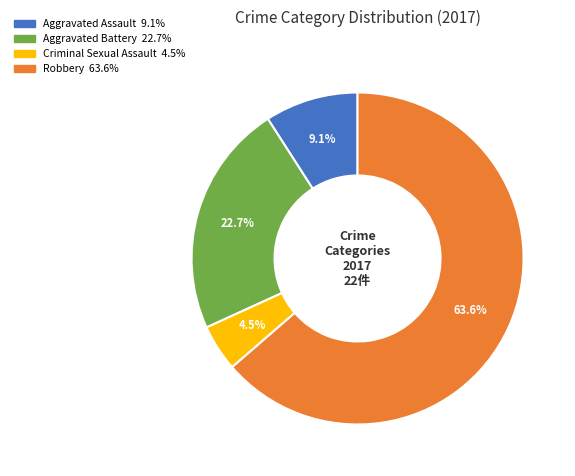

What is the largest slice in the pie chart?

Robbery